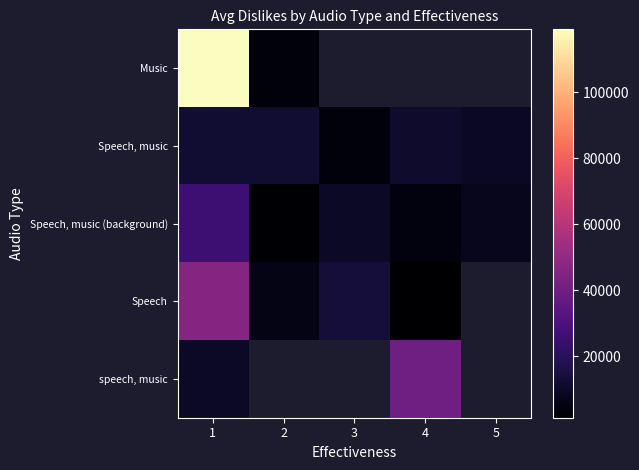

How many data points in Speech, music (background) are less than 7900?

2